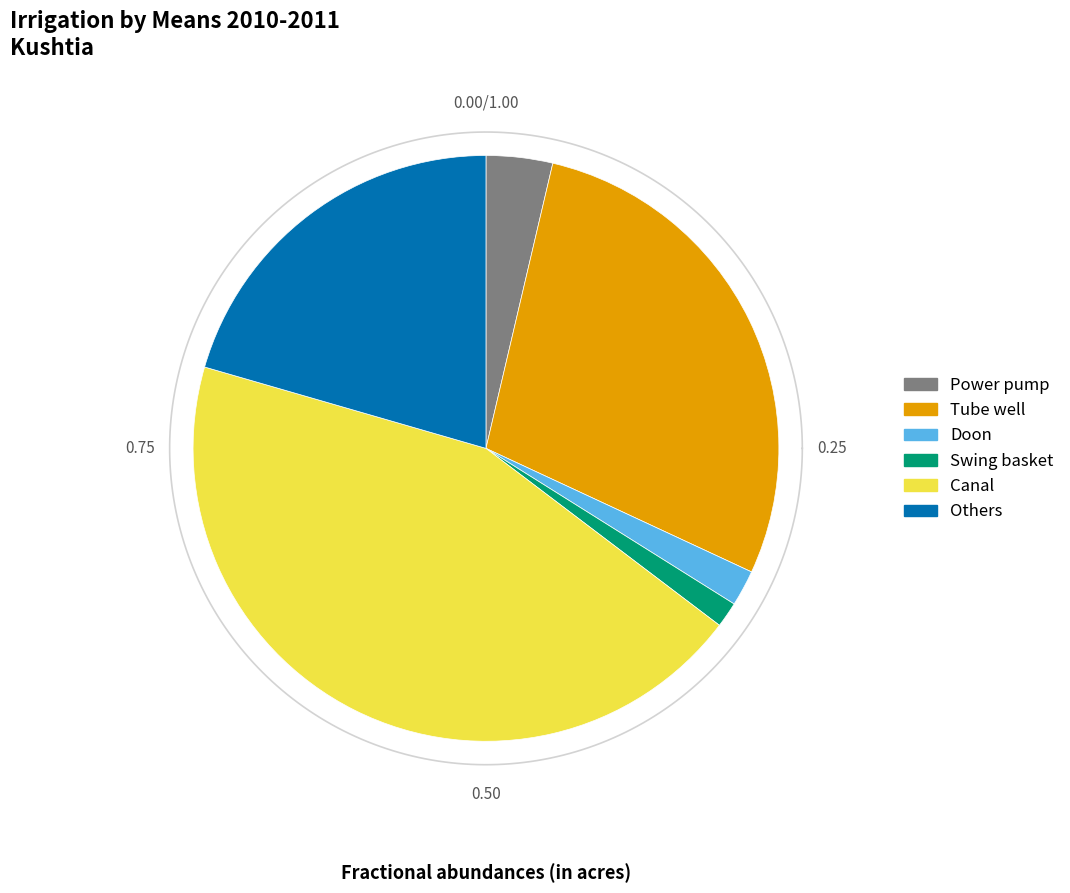

Which category has the smallest portion of the pie?

Swing basket